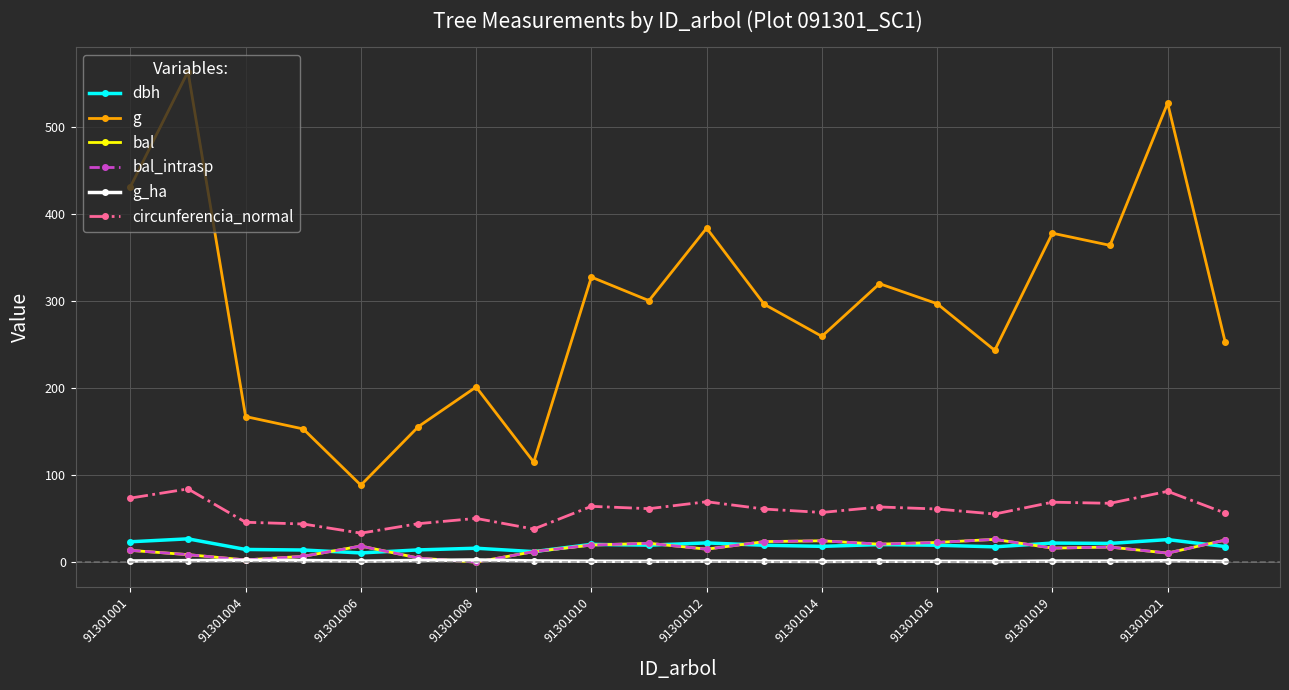

Does the chart have visible grid lines?

Yes